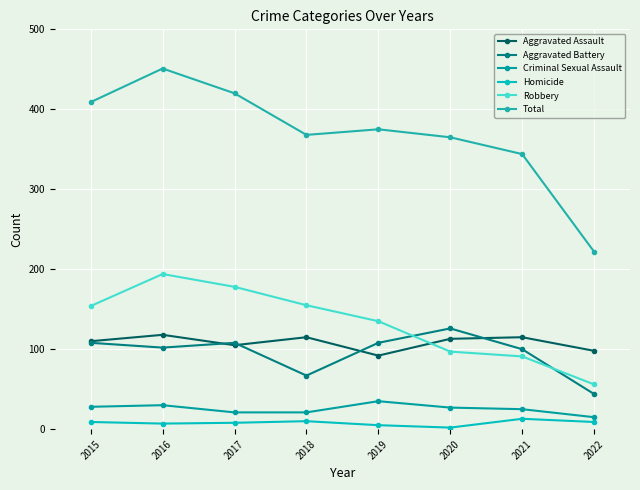

How many lines are shown in the chart?

6